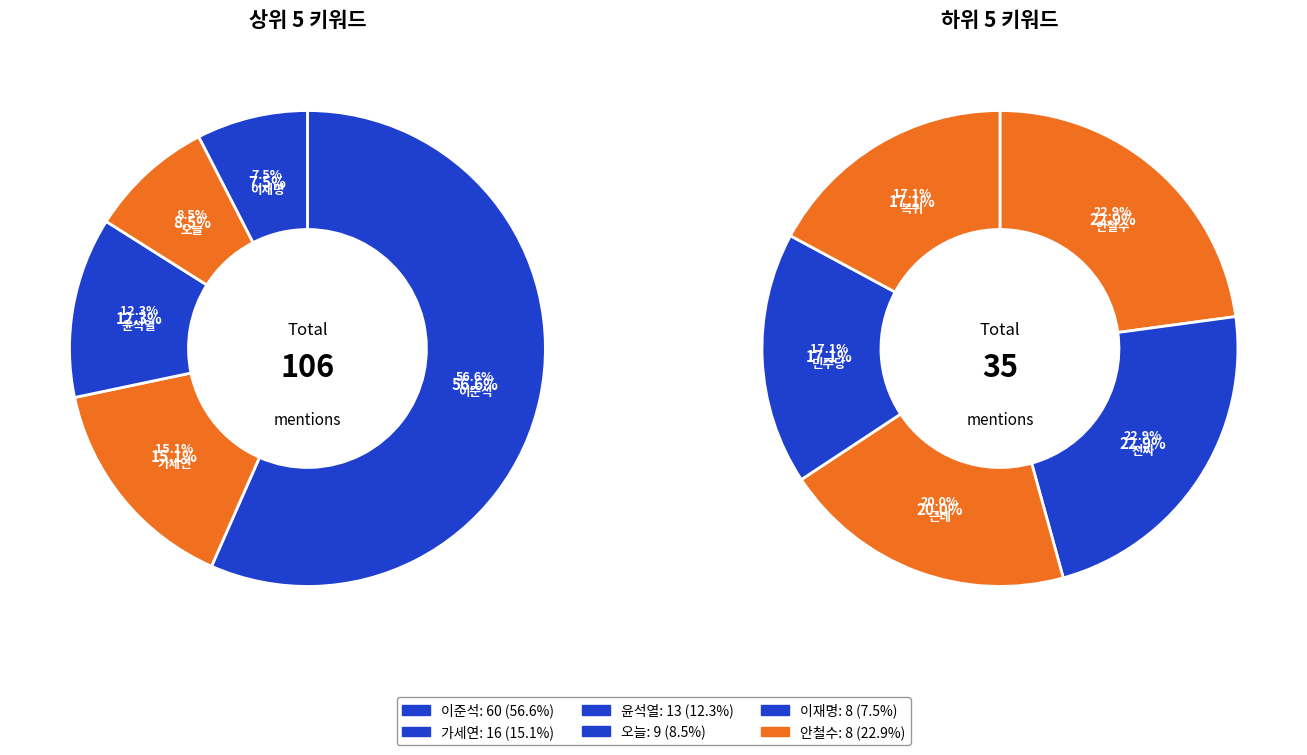

Which category has the biggest portion of the pie?

이준석